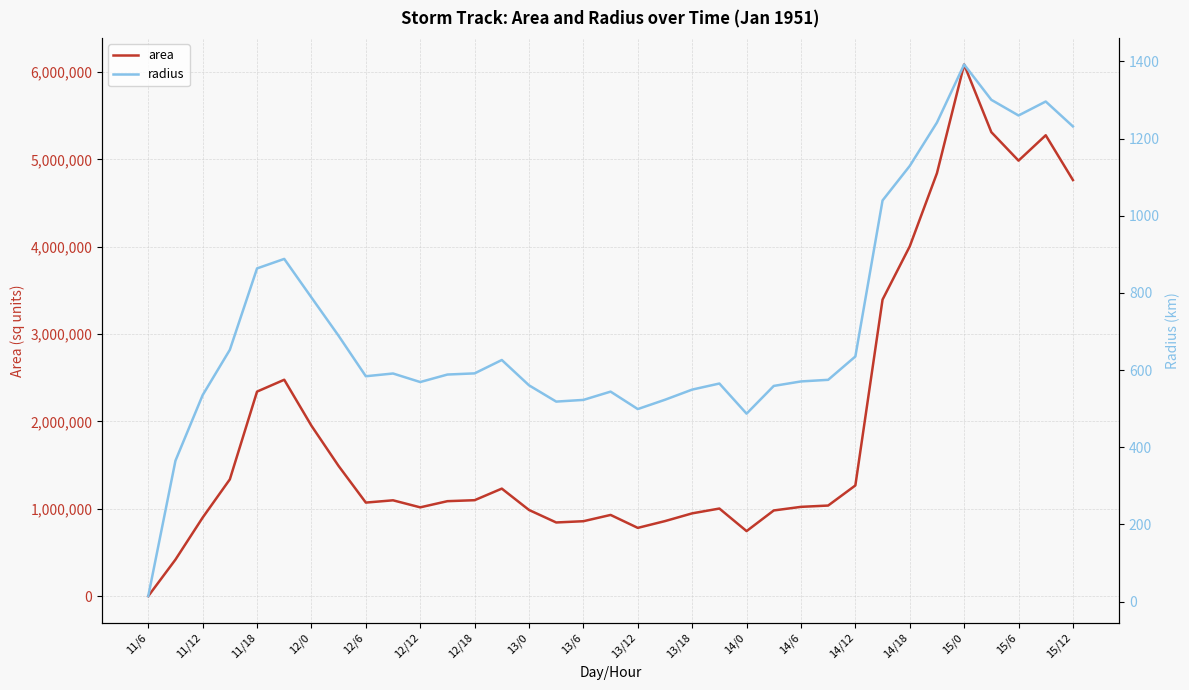

True or false: radius and area cross at least once.

False